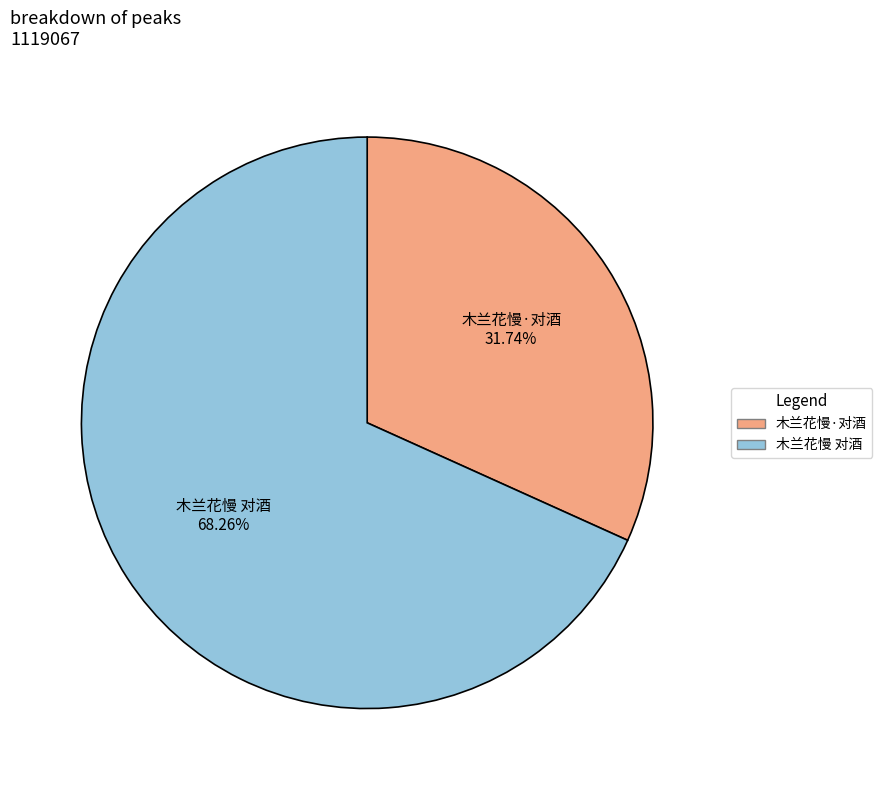

Approximately how many times larger is the value at 木兰花慢 对酒 compared to 木兰花慢·对酒?

2.2